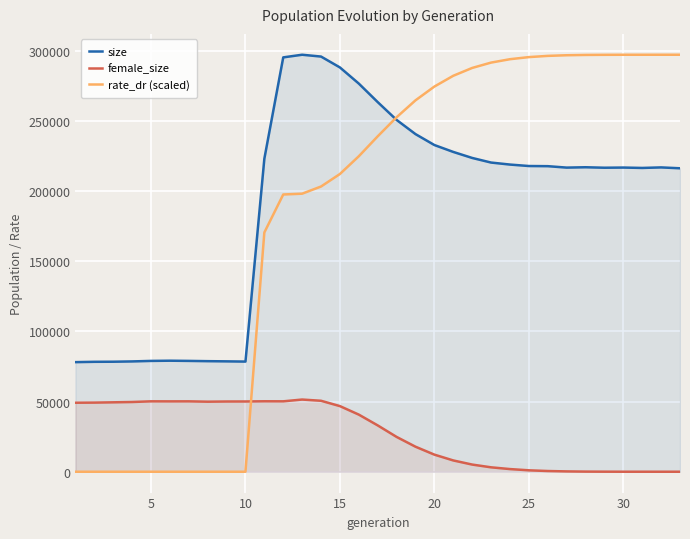

Which series ends up on top after the final intersection of female_size and rate_dr (scaled)?

rate_dr (scaled)